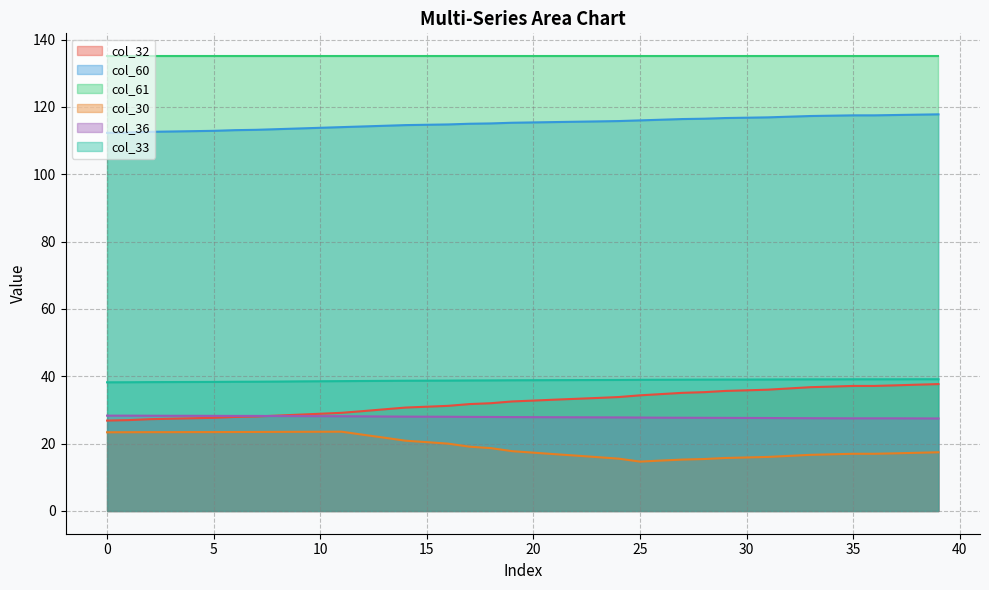

What is the difference between the maximum and second lowest values in the col_30 series?

8.6